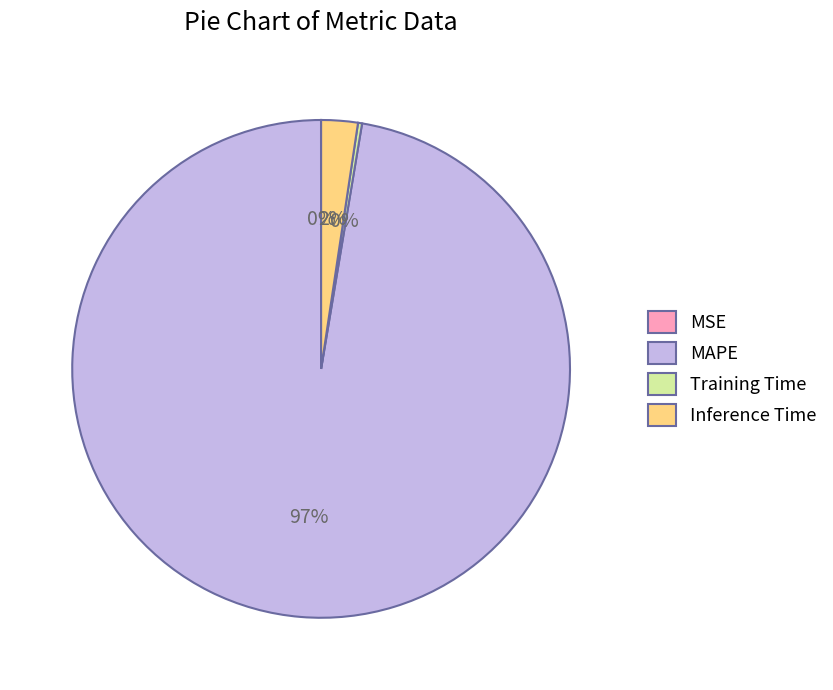

Is the sum of MAPE and Inference Time greater than half?

Yes